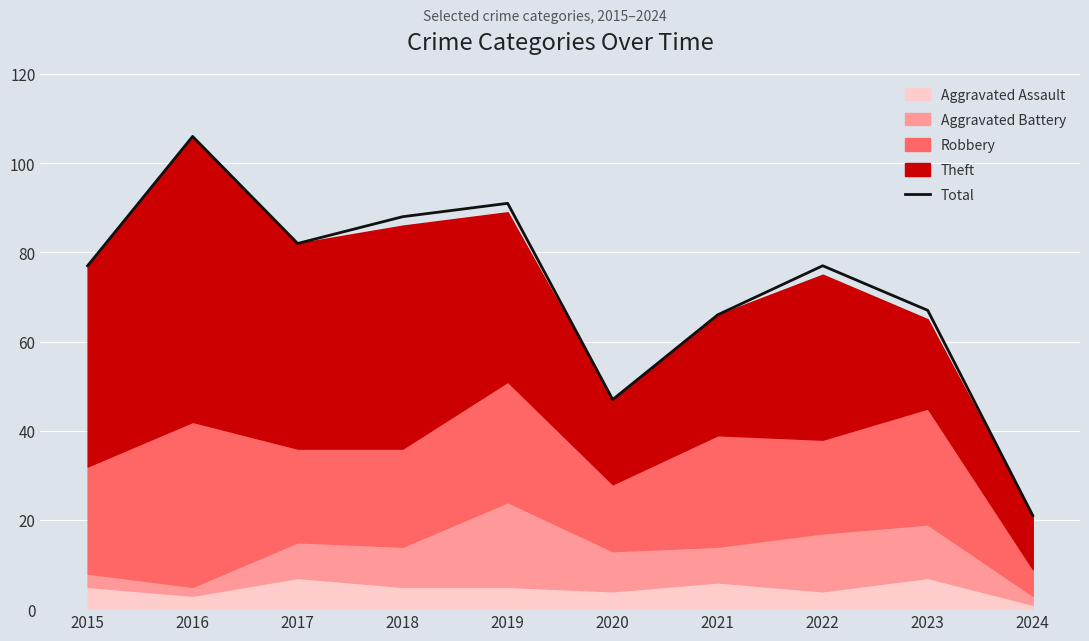

Where does the data first go above 77?

2016